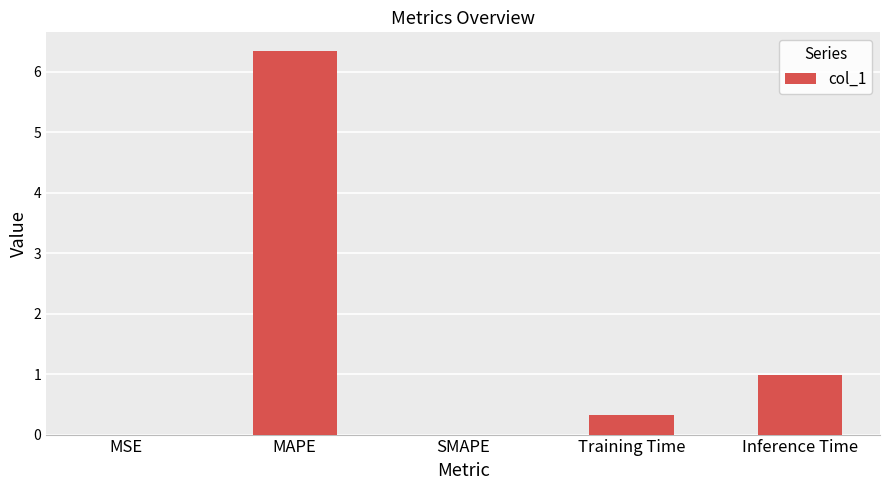

Between Inference Time and MSE, which is larger?

Inference Time